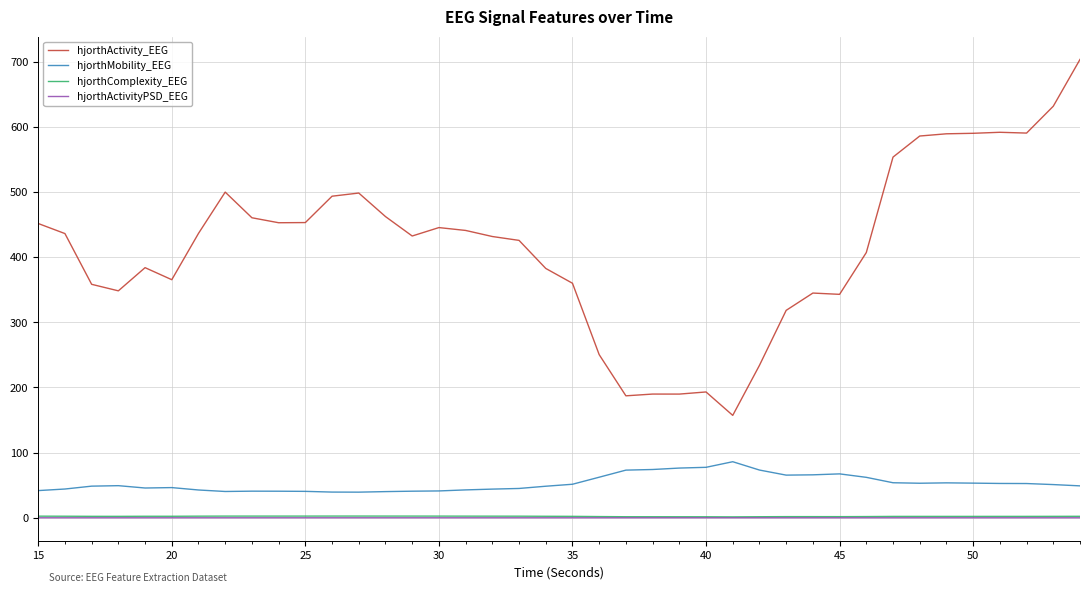

True or false: hjorthMobility_EEG and hjorthComplexity_EEG intersect in this chart.

False